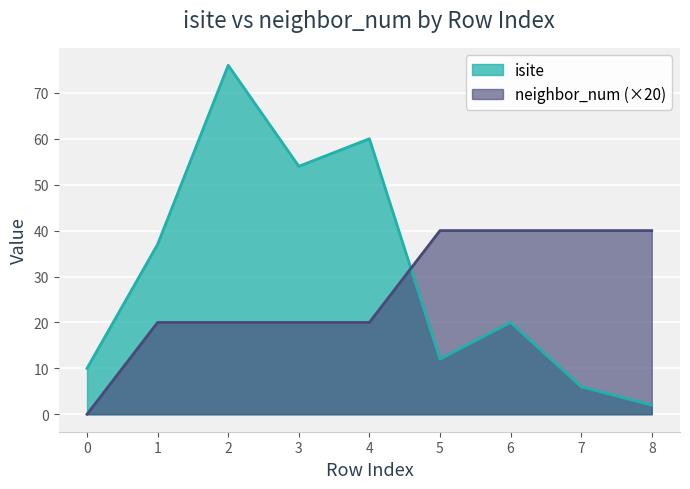

Reading left to right, what are all the values shown in this chart?

isite: 0=10	1=37	2=76	3=54	4=60	5=12	6=20	7=6	8=2
neighbor_num: 0=0	1=20	2=20	3=20	4=20	5=40	6=40	7=40	8=40